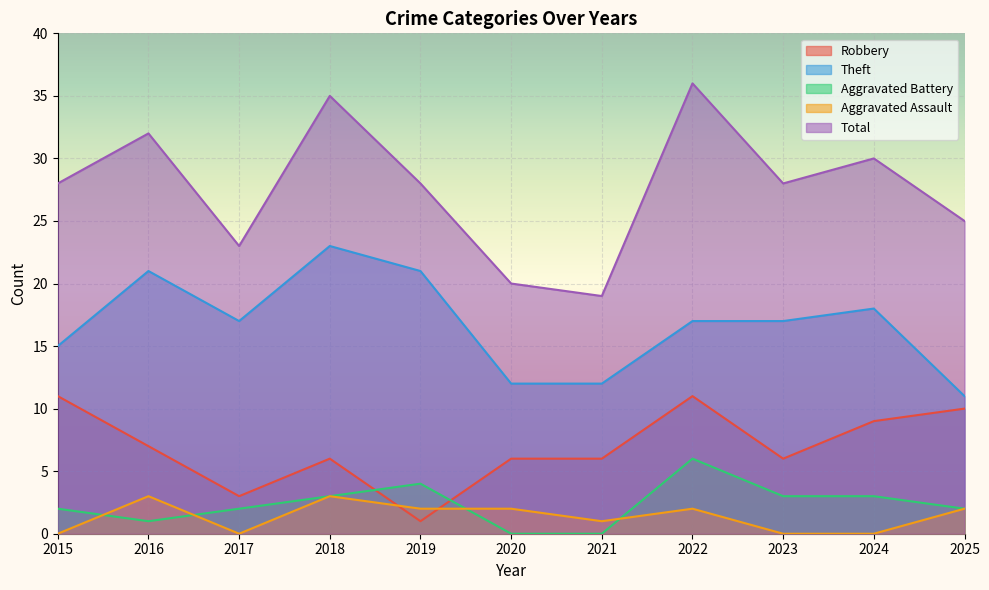

True or false: Theft and Aggravated Assault intersect in this chart.

False